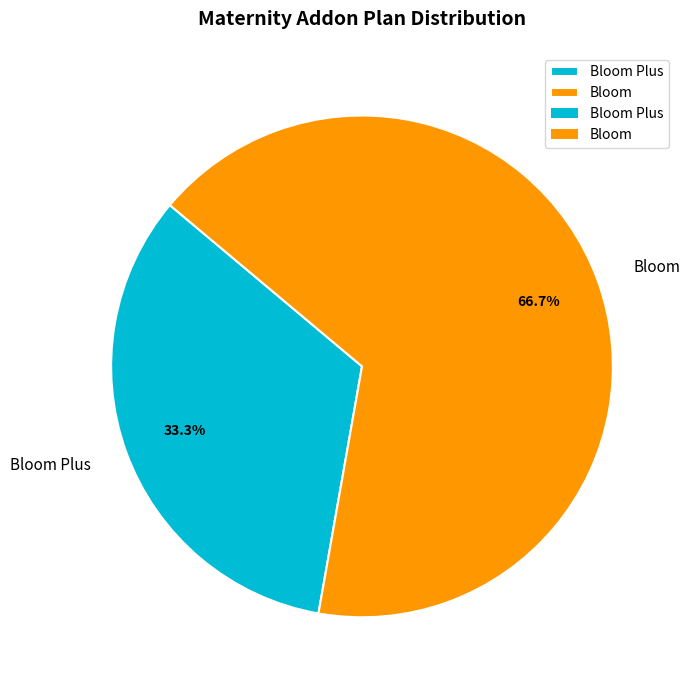

Approximately how many times larger is the value at Bloom Plus compared to Bloom?

0.5